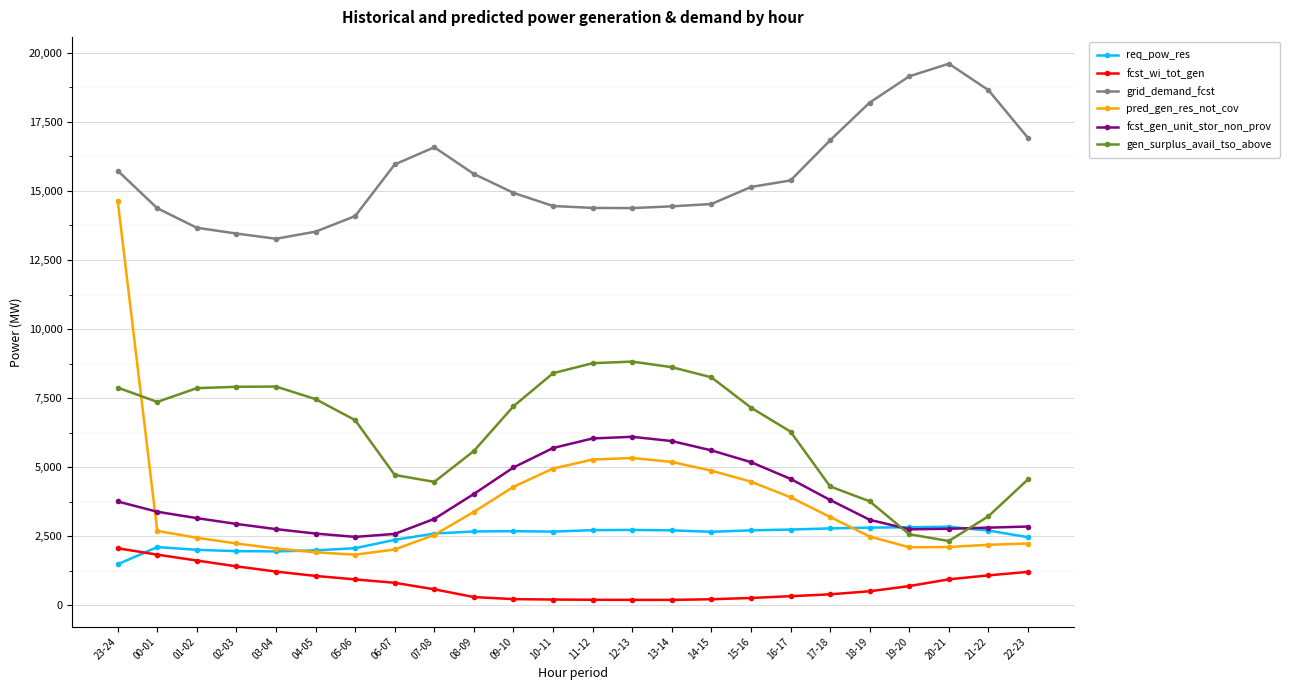

Which series has the largest range (max minus min)?

pred_gen_res_not_cov